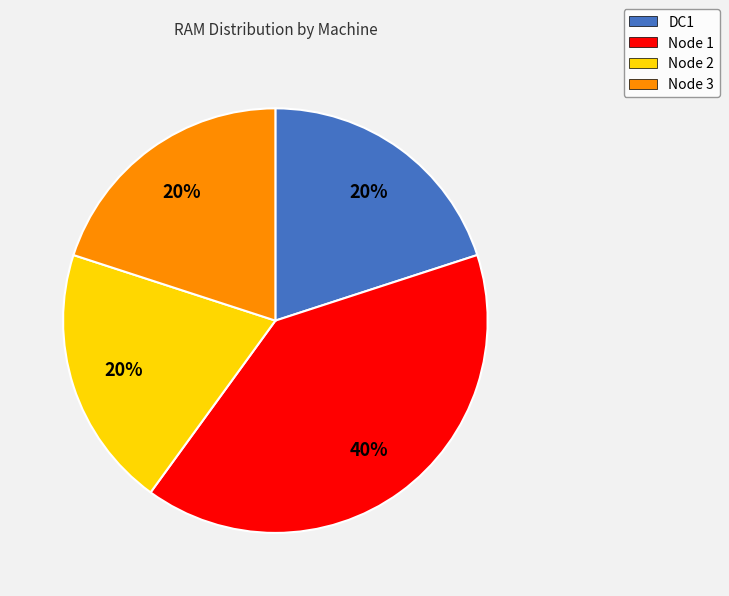

To the nearest percent, what is the difference between the largest and smallest slice percentages?

20%